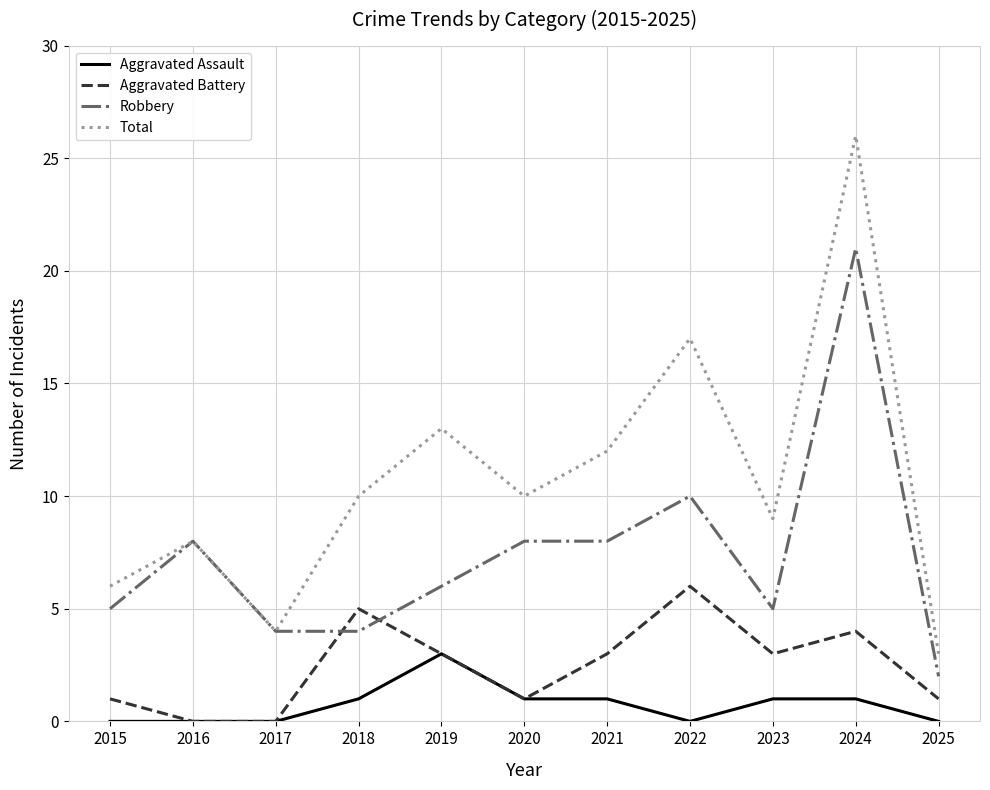

What is the maximum value shown in the chart?

26